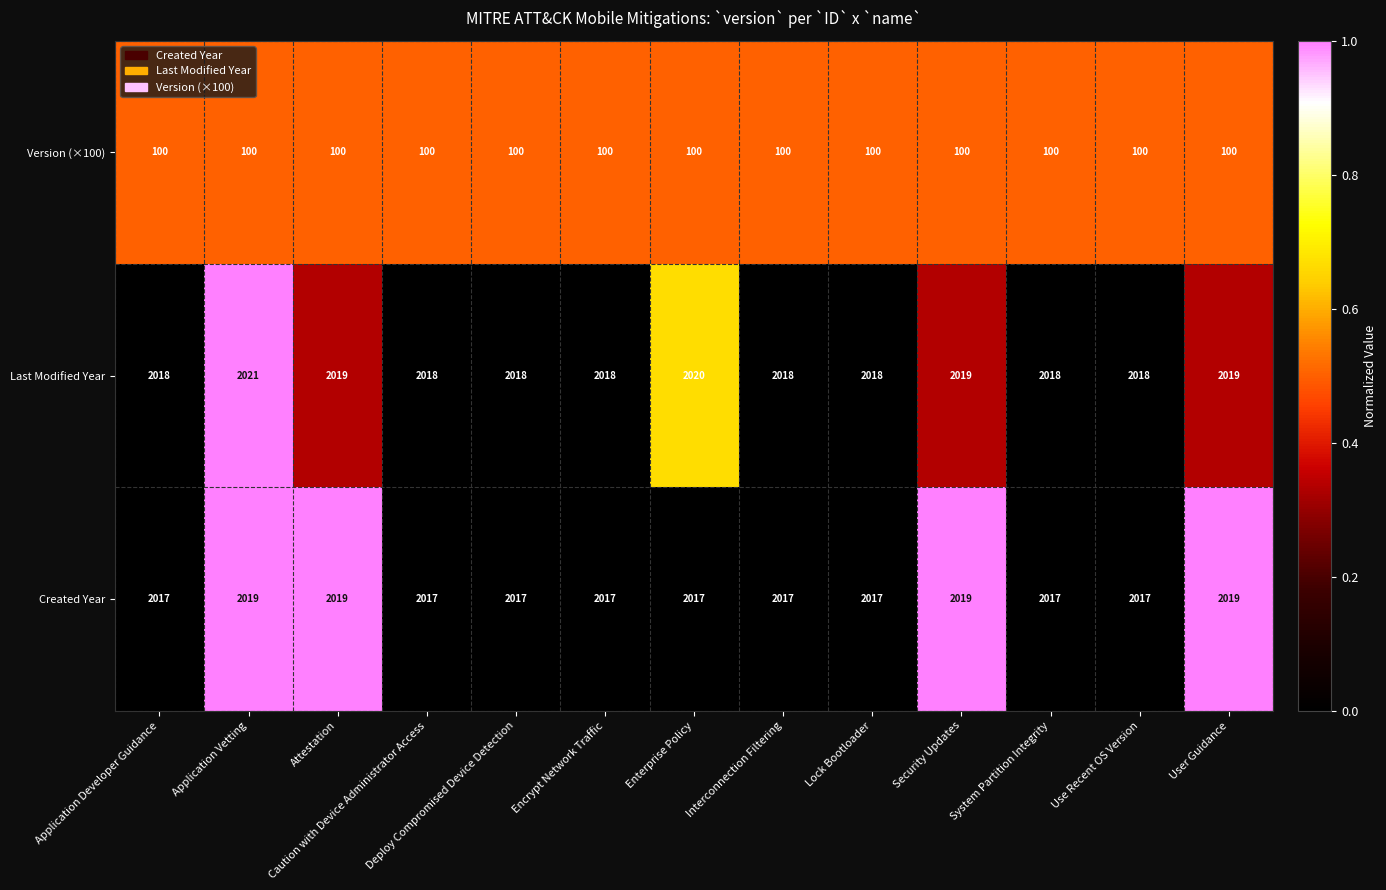

What is the sum of all Created Year values?

26229